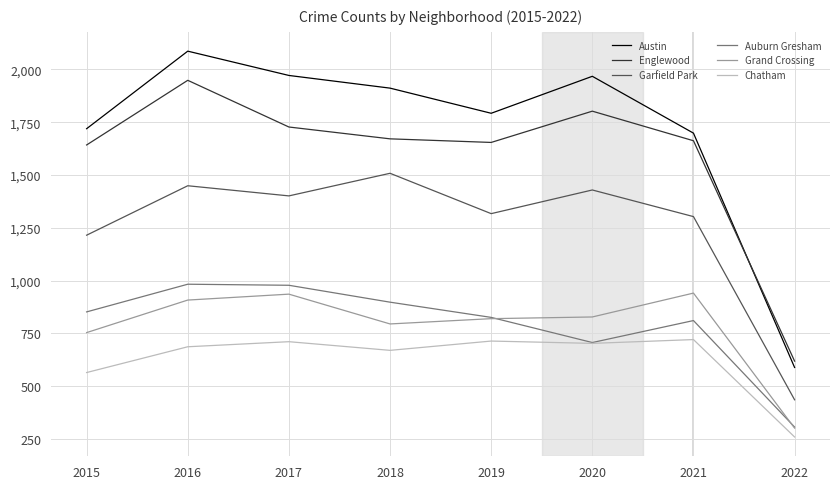

True or false: Garfield Park and Auburn Gresham intersect in this chart.

False